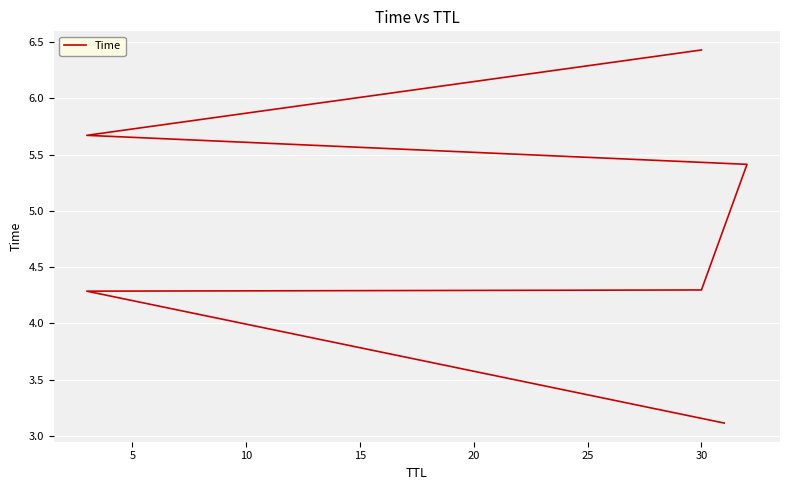

Which has a higher value, 20 or 10?

20